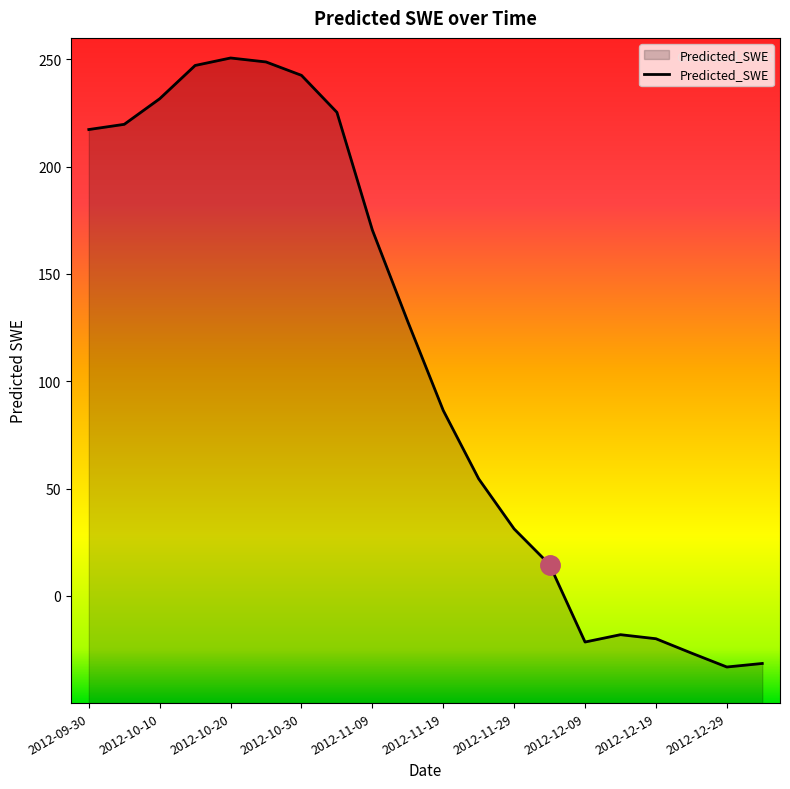

What position from the right is 2012-11-24?

9